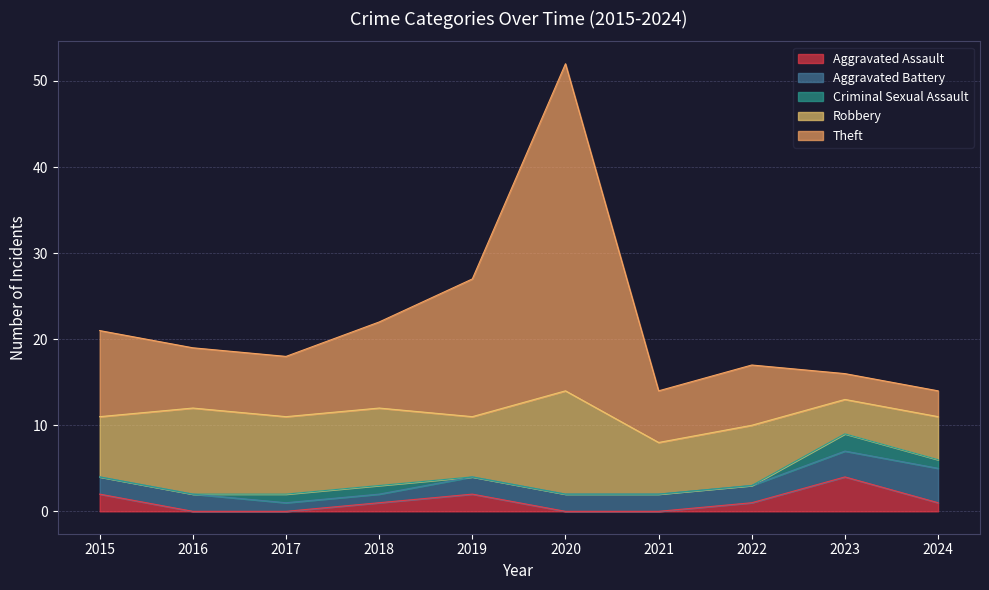

True or false: Criminal Sexual Assault and Aggravated Assault cross at least once.

False